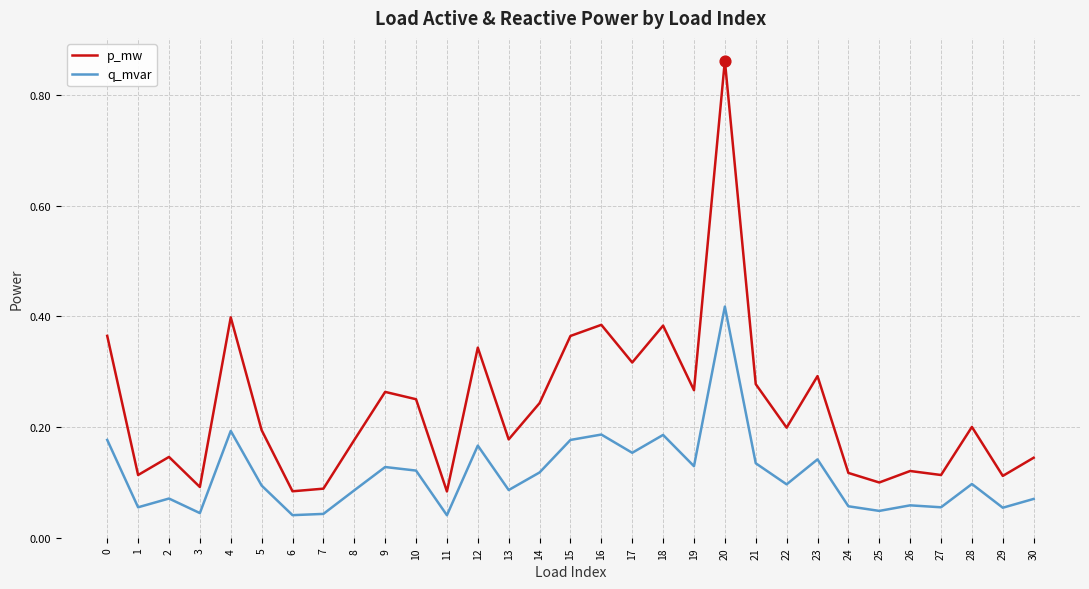

Which series has the largest total across all categories?

p_mw